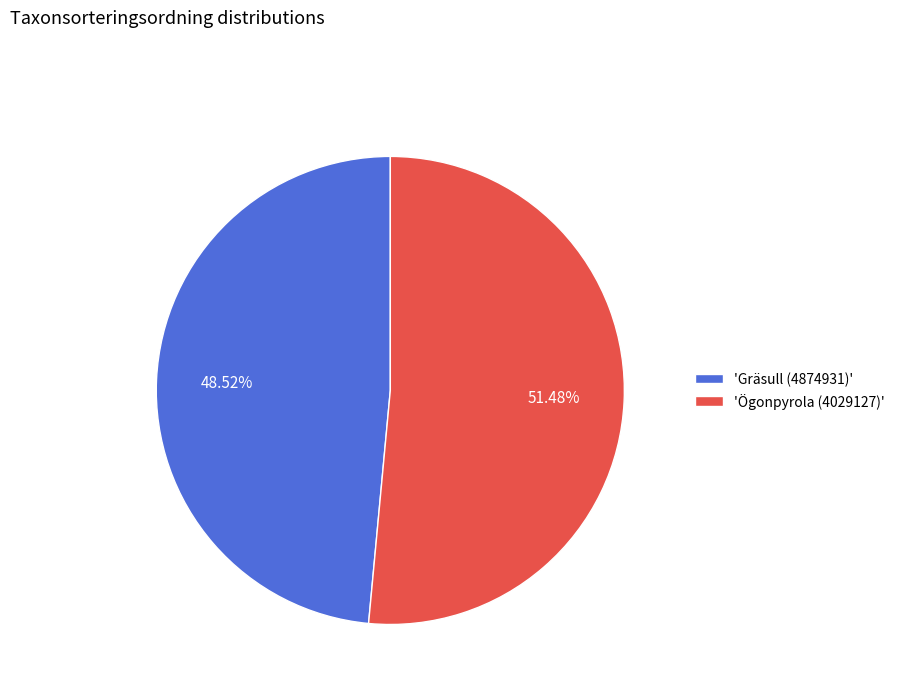

Is the sum of 'Gräsull (4874931)' and 'Ögonpyrola (4029127)' greater than half?

Yes